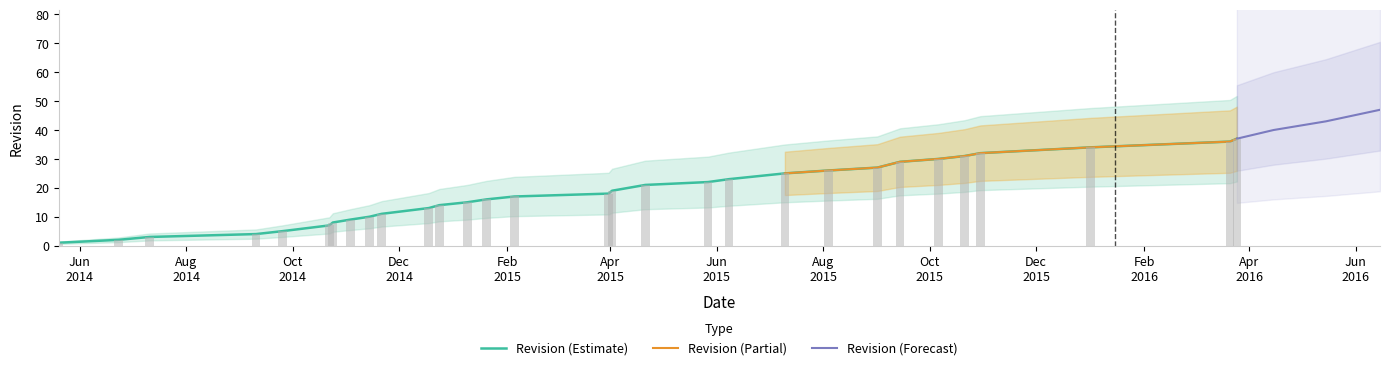

What is the smallest value displayed?

1